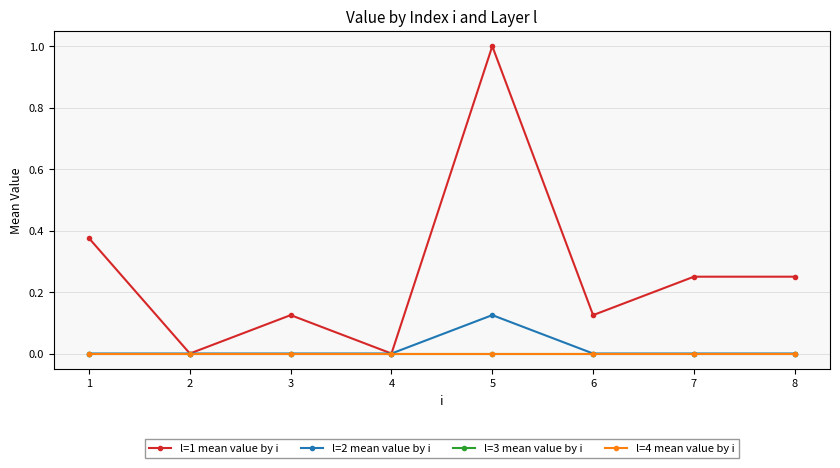

Is this an area chart (filled region under the line)?

No